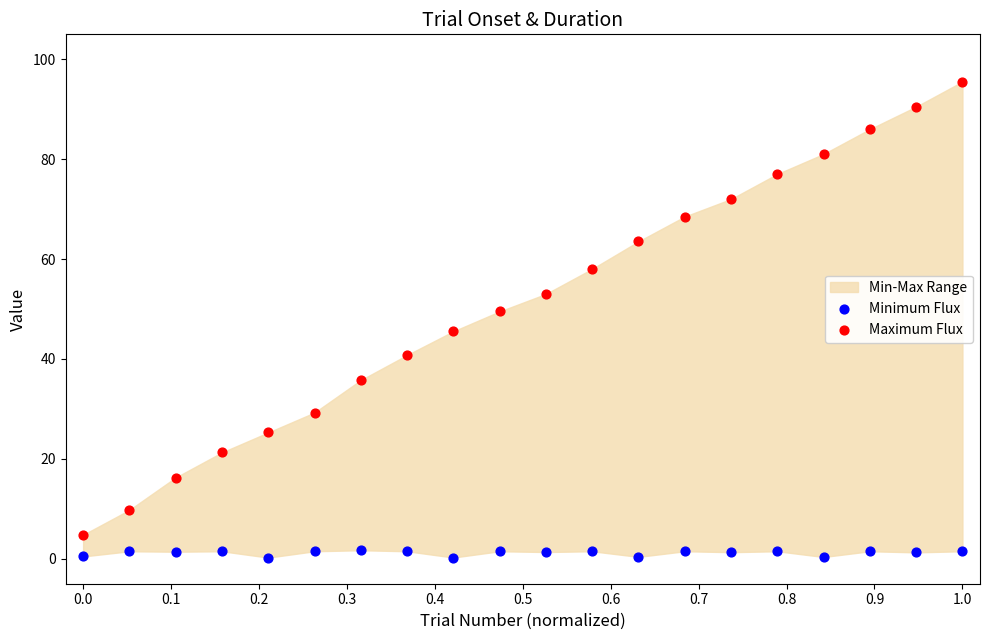

Which series reaches the maximum Y coordinate?

Maximum Flux